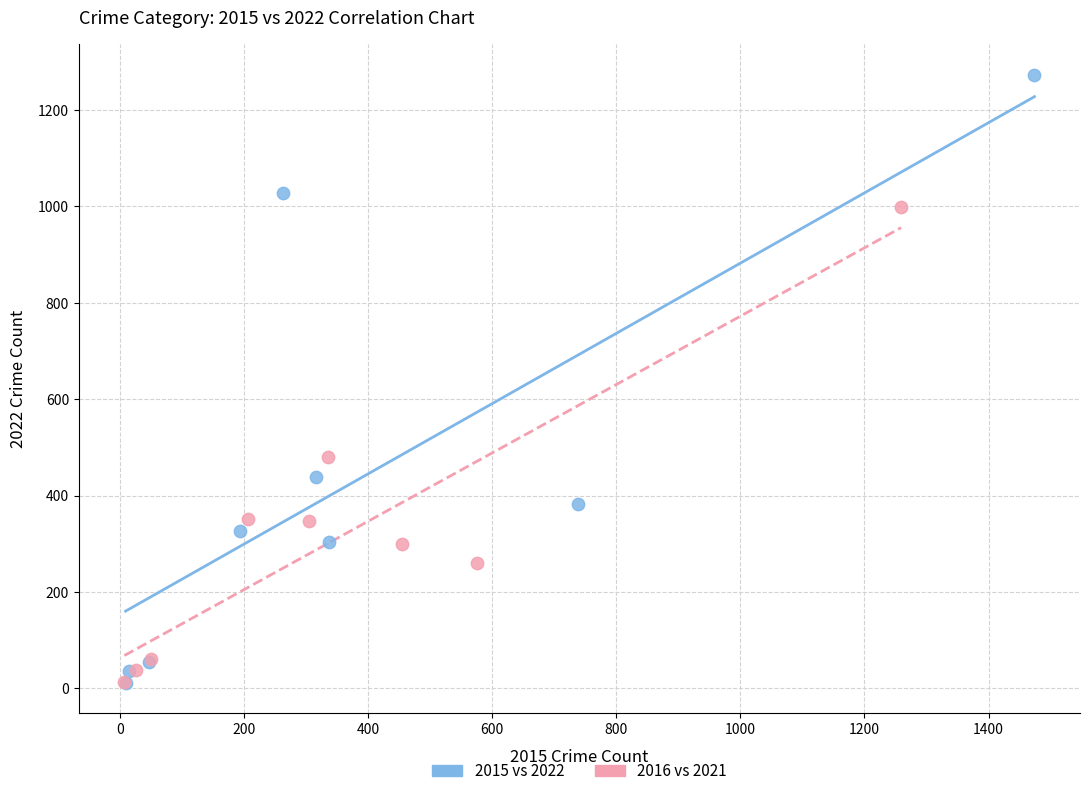

Which series has the widest spread of Y values?

2015 vs 2022